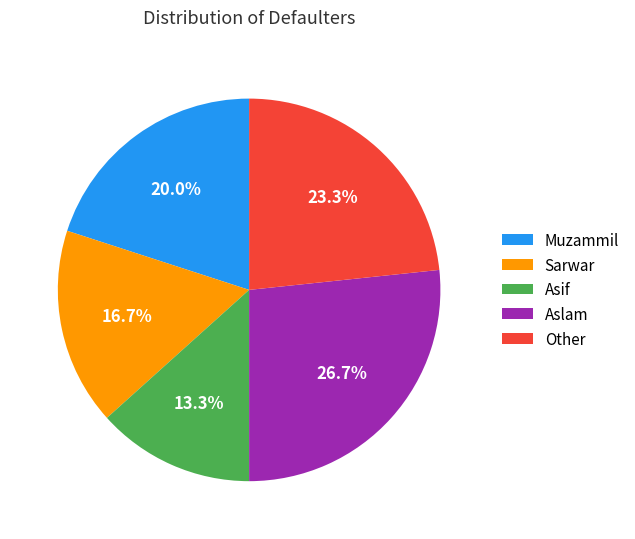

What is the ratio of the value at Other to the value at Muzammil?

1.2